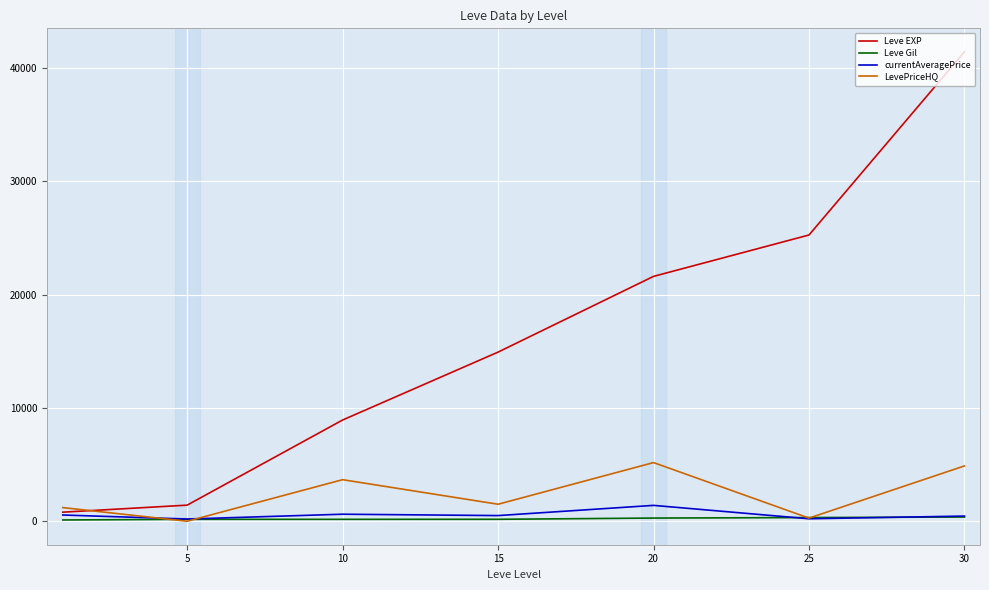

Which series has the largest range (max minus min)?

Leve EXP